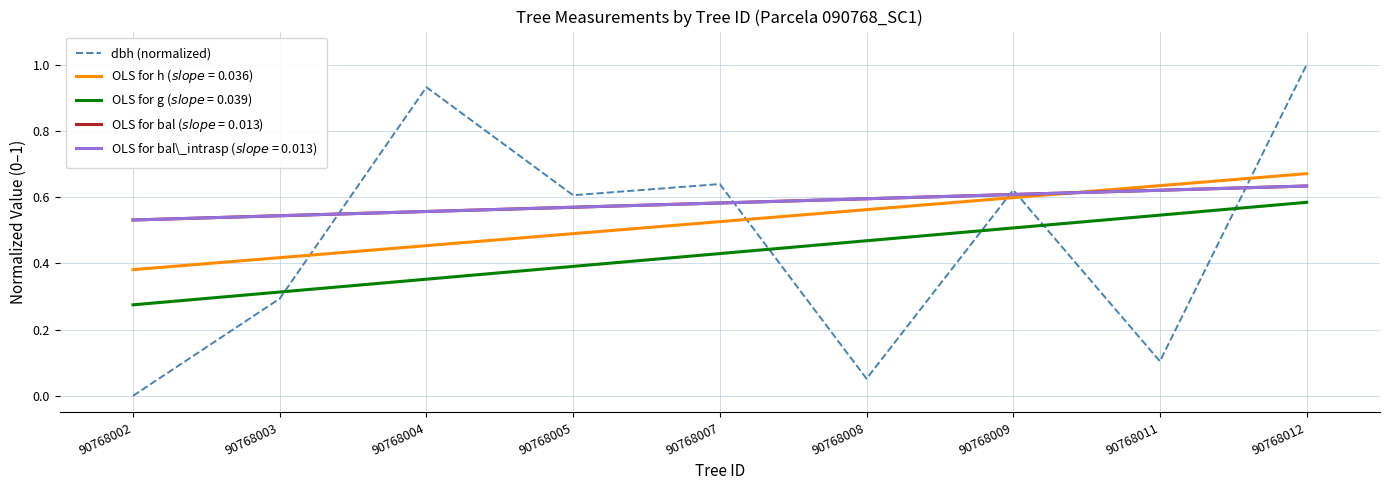

What is the maximum value shown in the chart?

1.0